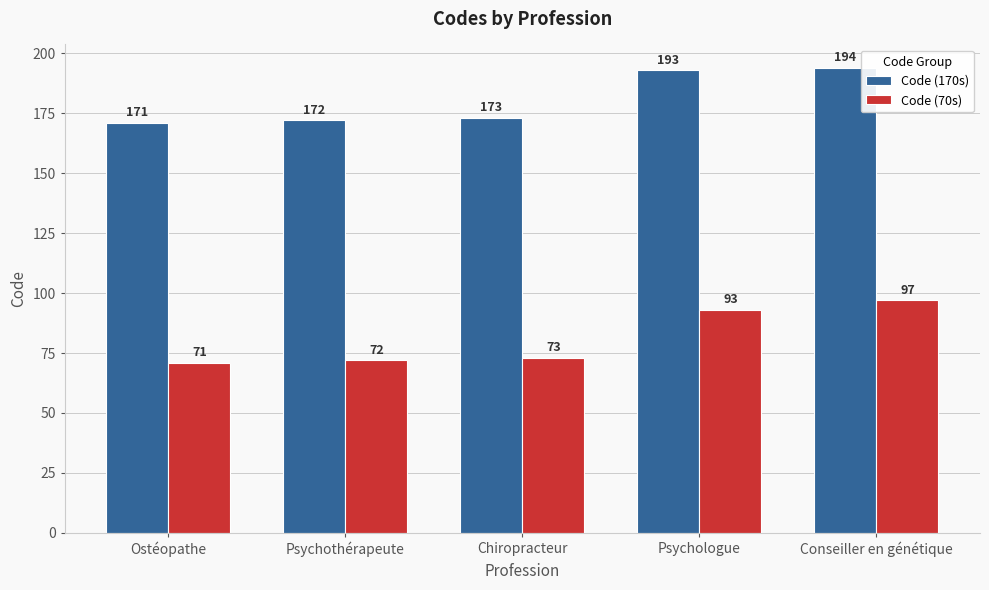

Rank the categories by Code (170s) value from lowest to highest.

Ostéopathe, Psychothérapeute, Chiropracteur, Psychologue, Conseiller en génétique